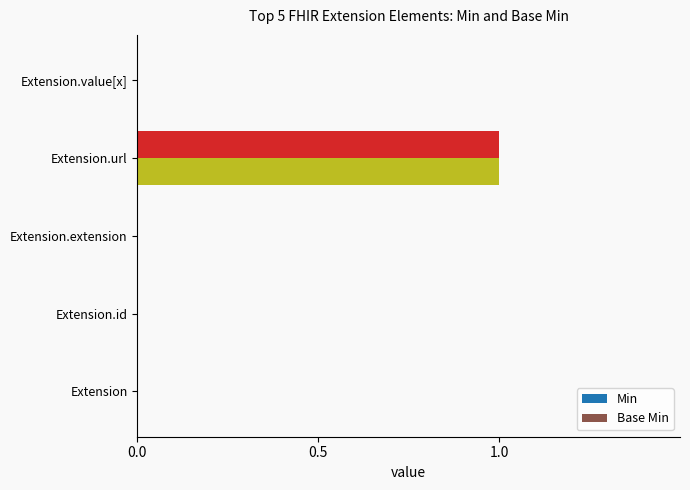

True or false: Min has a value of -1 at Extension.value[x].

False